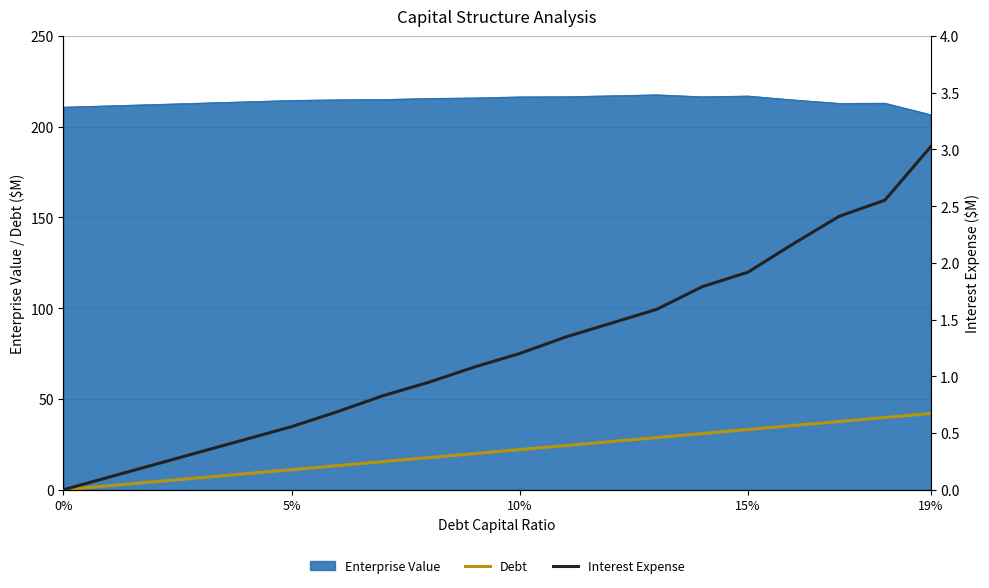

What is the maximum value for Enterprise Value?

217.6